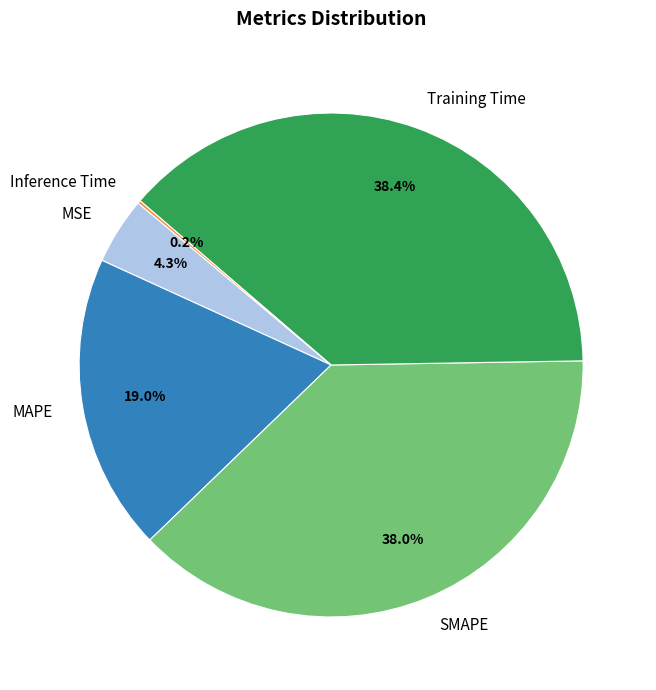

Approximately how many times larger is the value at MAPE compared to SMAPE?

0.5